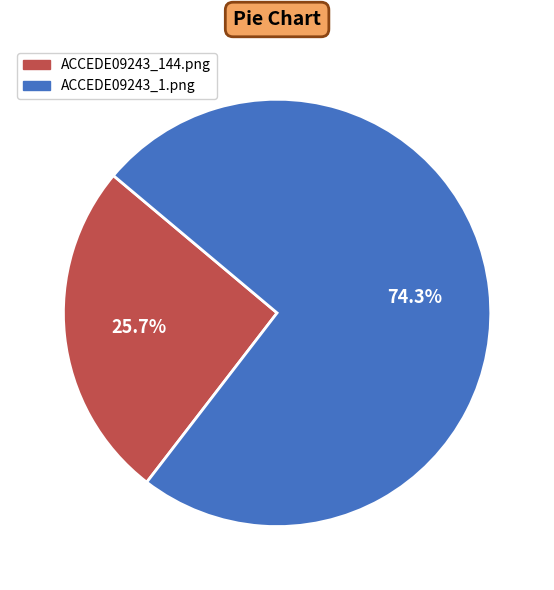

To the nearest percent, what is the difference between the ACCEDE09243_1.png and ACCEDE09243_144.png slice percentages?

49%